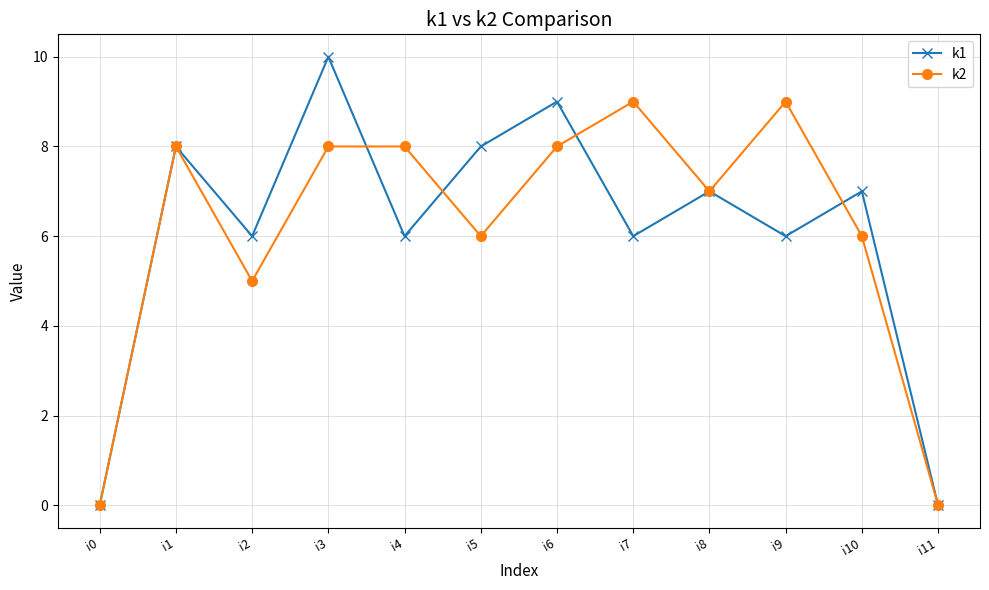

What is the difference between the maximum and minimum values in the k2 series?

9